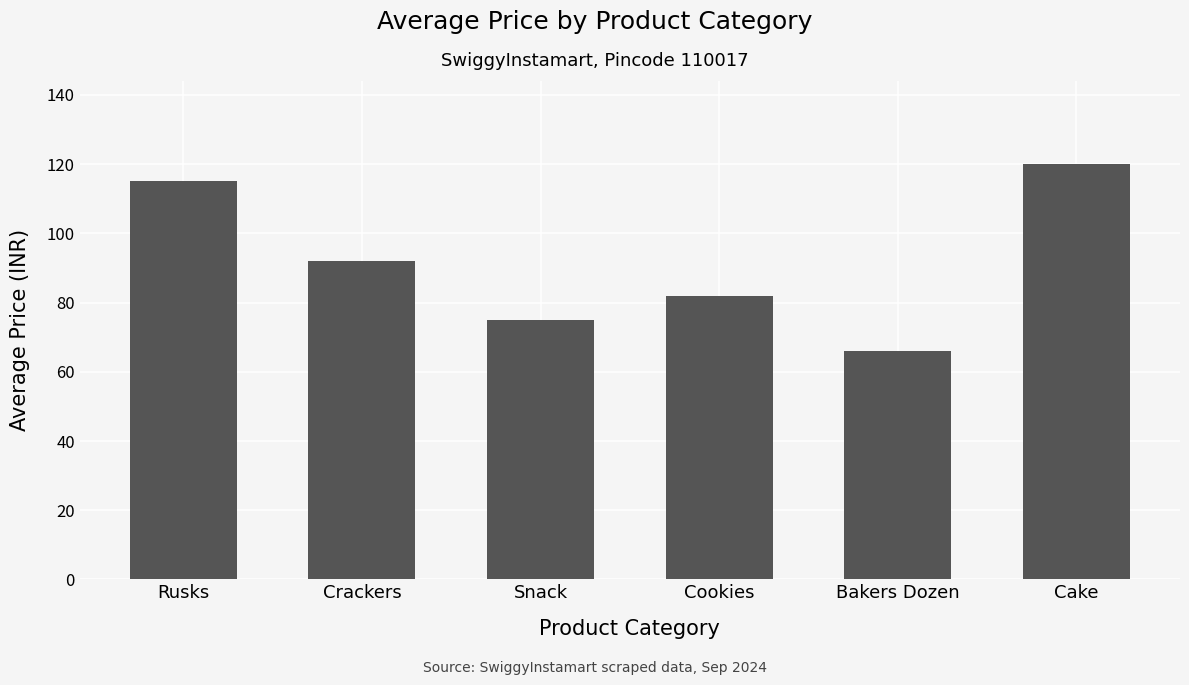

What is the maximum value shown in the chart?

120